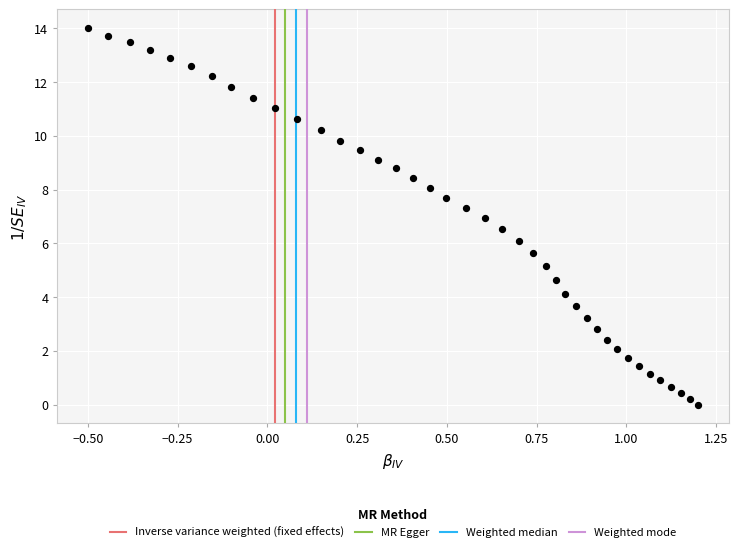

What is the range of Y values (max minus min)?

14.0